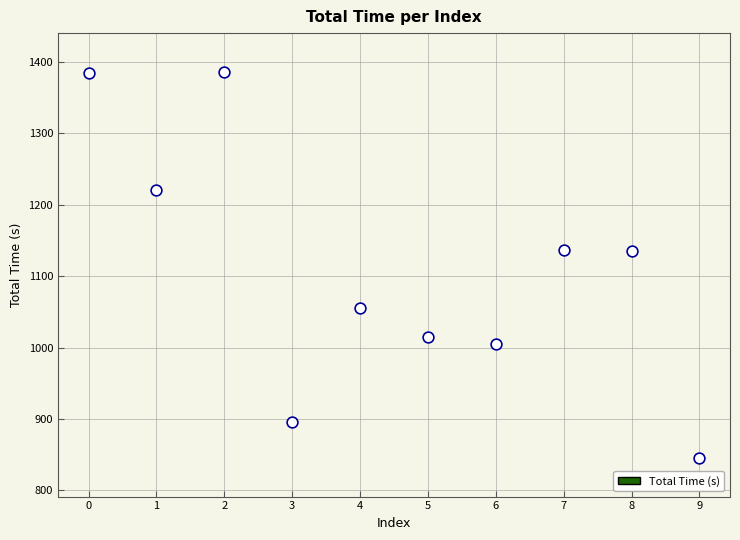

What is the range of Y values (max minus min)?

540.6